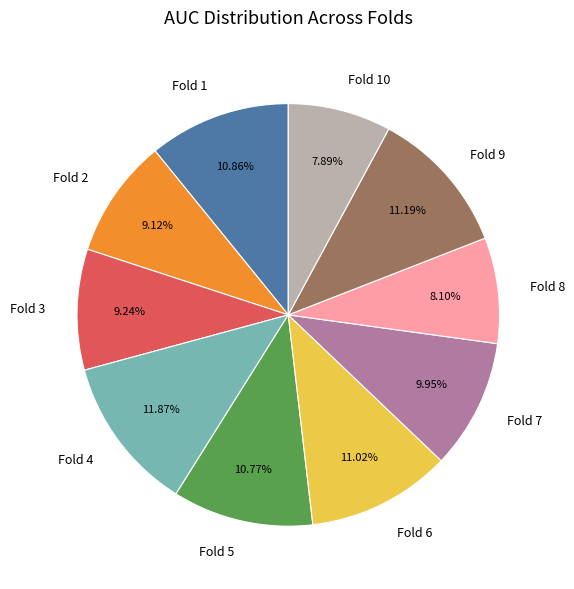

Is there any slice that represents more than half of the pie?

No